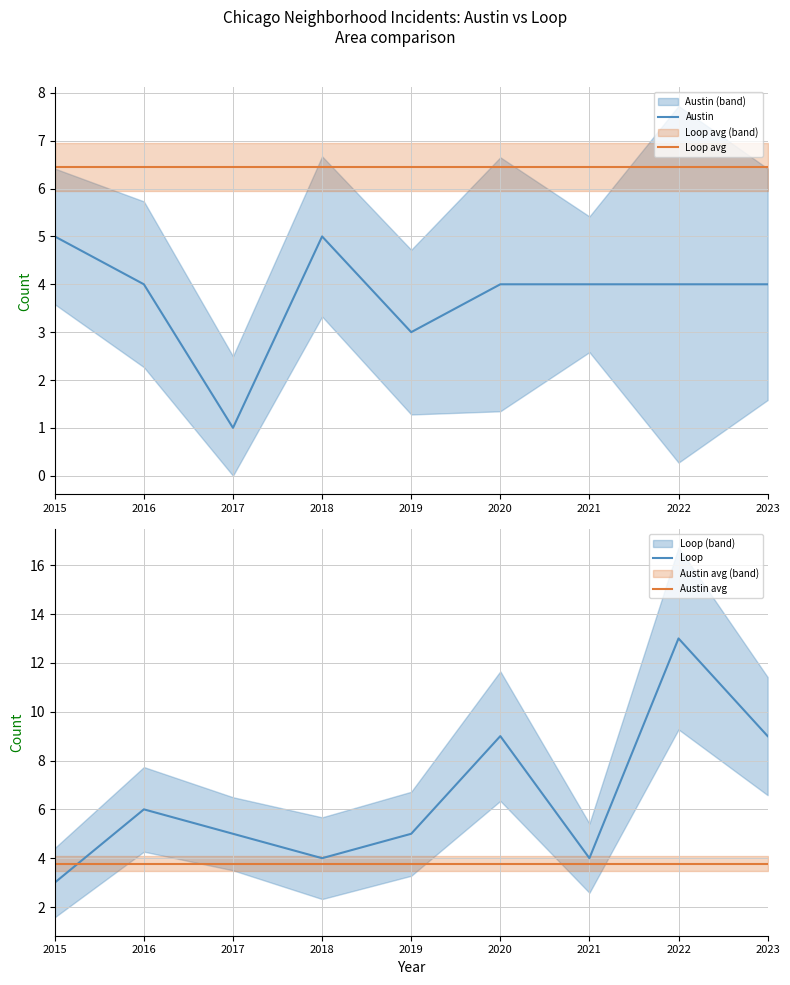

Reading right to left, extract all data points from this chart.

Austin: 4.0	4.0	4.0	4.0	3.0	5.0	1.0	4.0	5.0
Loop avg: 6.4	6.4	6.4	6.4	6.4	6.4	6.4	6.4	6.4
Loop: 9.0	13.0	4.0	9.0	5.0	4.0	5.0	6.0	3.0
Austin avg: 3.8	3.8	3.8	3.8	3.8	3.8	3.8	3.8	3.8